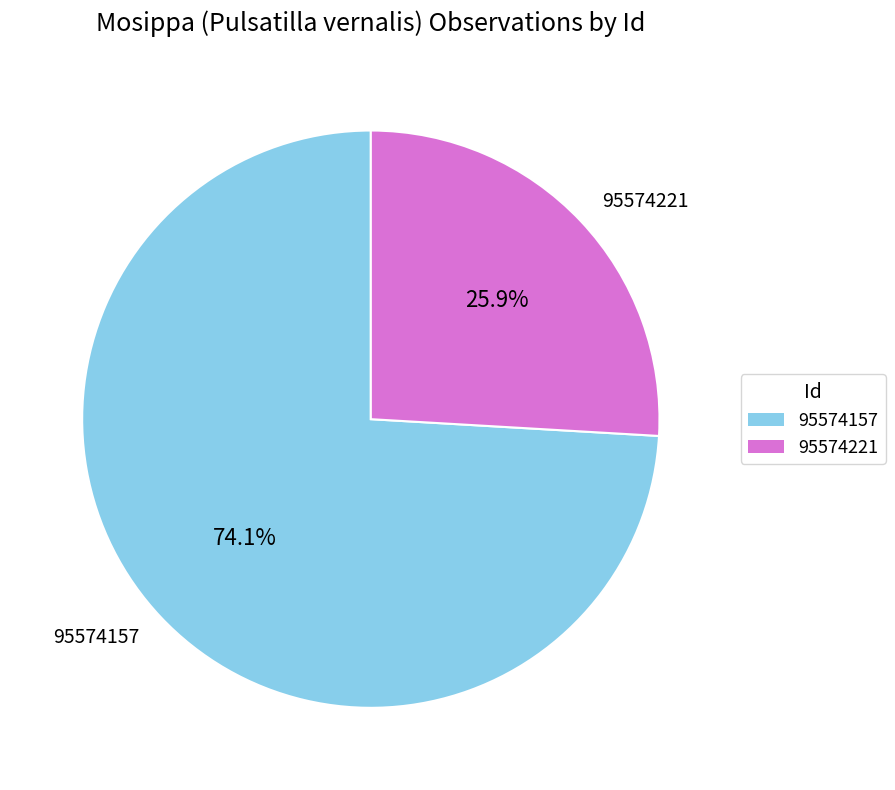

Which slice is the largest?

95574157